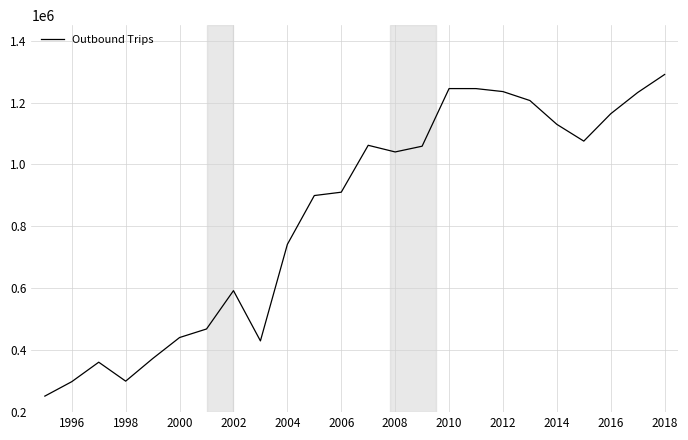

What is the smallest value displayed?

251758